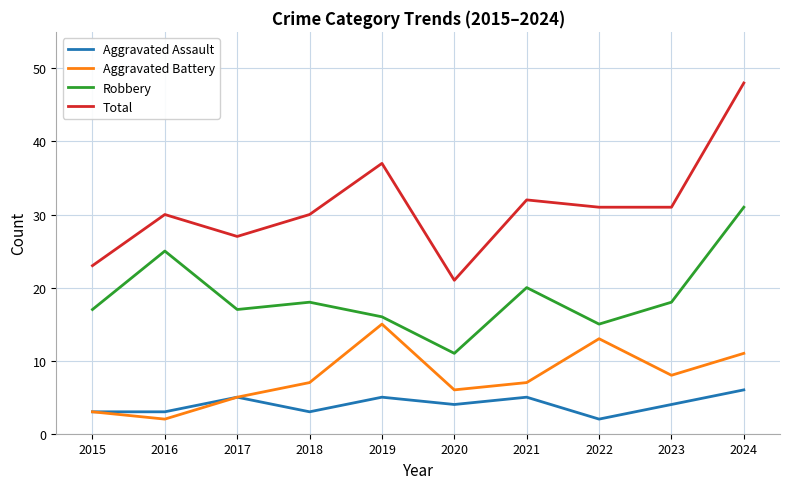

The Aggravated Assault series shows 1 at 2017. True or false?

False